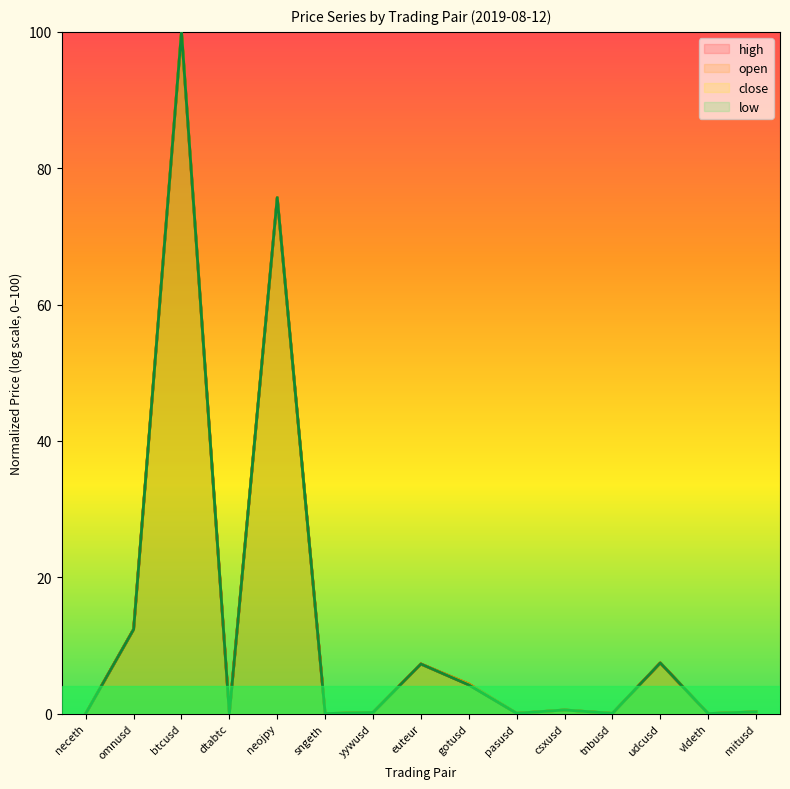

What position from the left is omnusd?

2